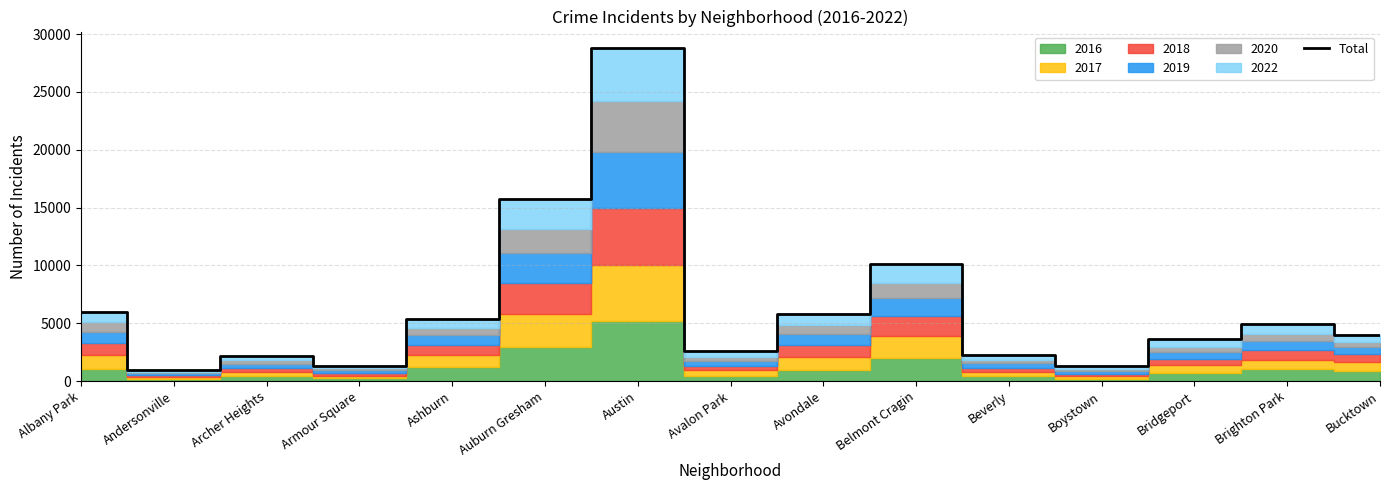

Where is the first local minimum?

Andersonville